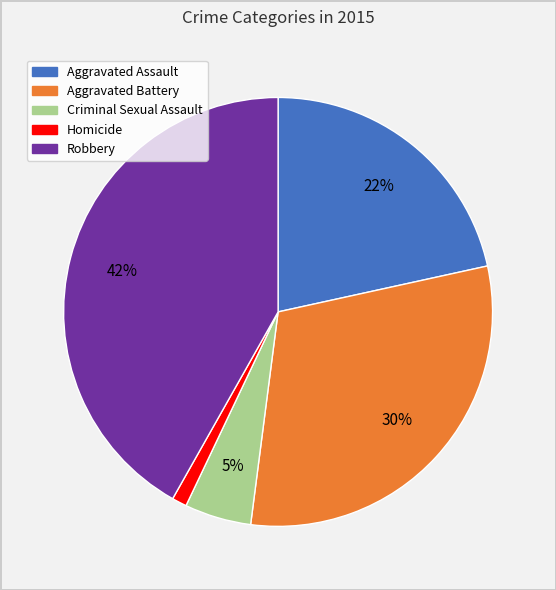

What percentage is the Aggravated Assault slice, to the nearest percent?

22%